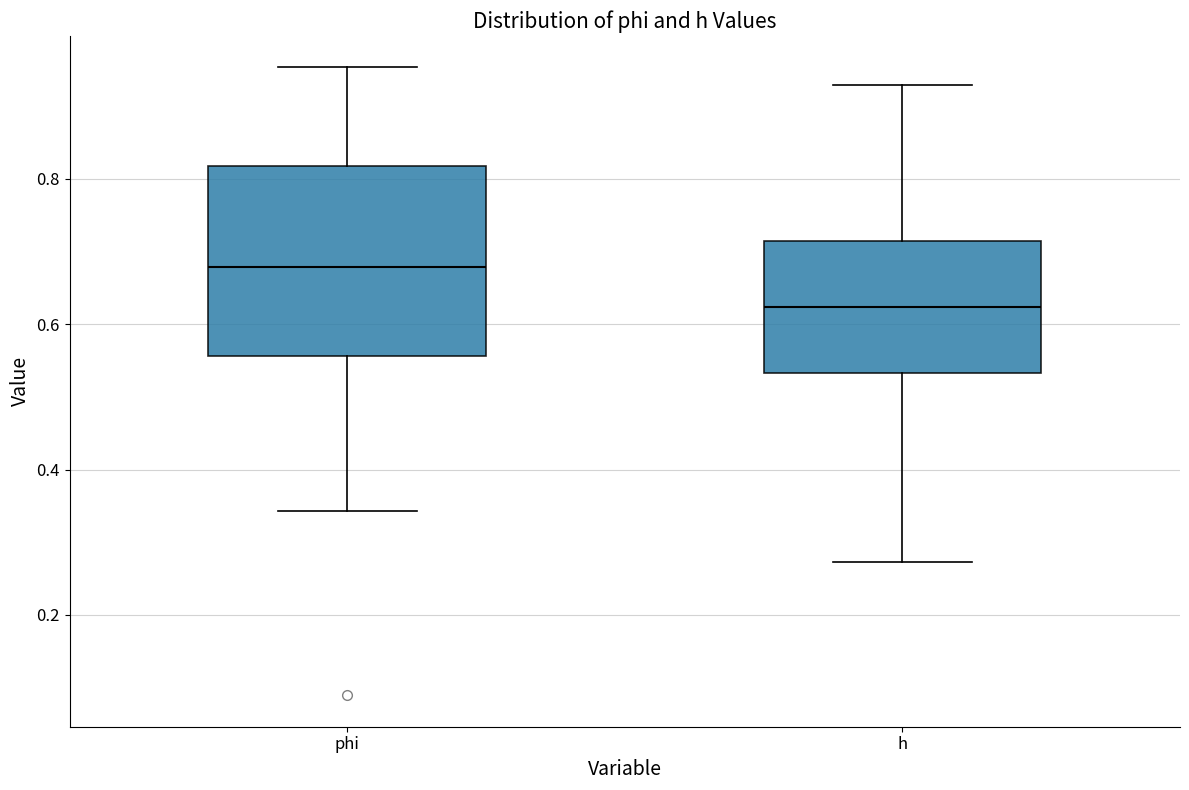

Reading left to right, transcribe this box plot: for each box, give where its median line is, the range the box spans, and where its two whiskers end, as read against the y-axis. The values are not printed on the chart, so give them approximately, as read against the axis.

phi: median 0.68, box 0.56 to 0.82, whiskers 0.34 to 0.96
h: median 0.62, box 0.54 to 0.72, whiskers 0.28 to 0.92